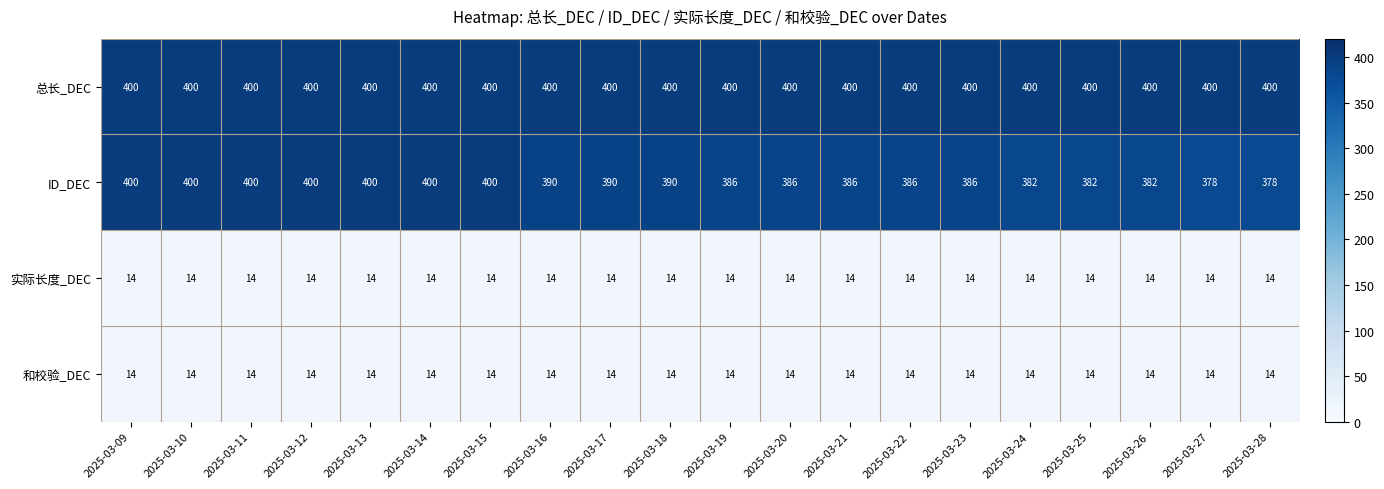

True or false: 总长_DEC has a value of 400 at 2025-03-10.

True